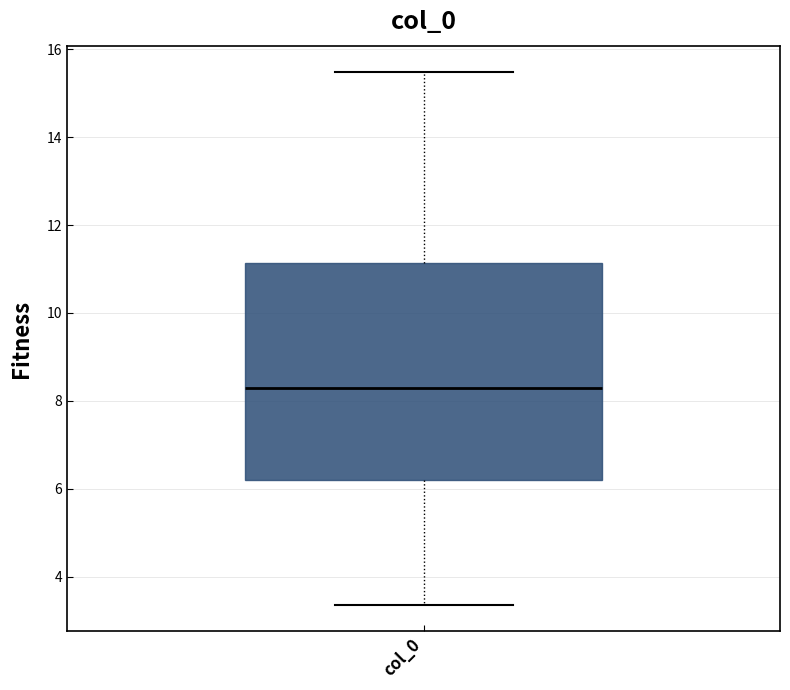

Transcribe this box plot: give where the median line is, the range the box spans, and where the two whiskers end, as read against the y-axis. The values are not printed on the chart, so give them approximately, as read against the axis.

median 8.2, box 6.2 to 11.2, whiskers 3.4 to 15.4